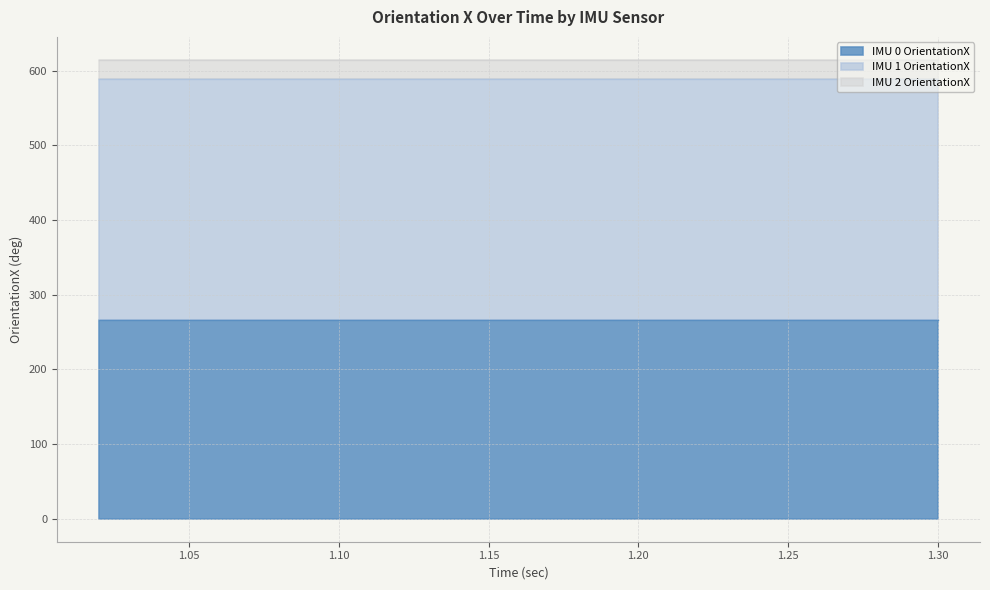

Between 1.06 and 1.22, which is larger?

1.06